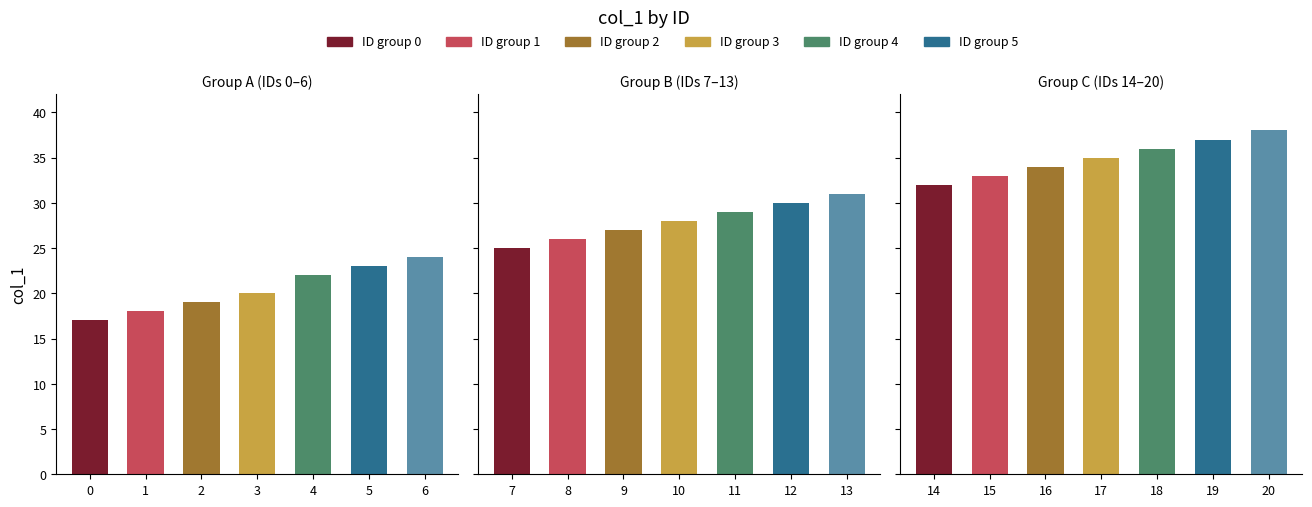

The chart shows a value of 13 at 16. True or false?

False